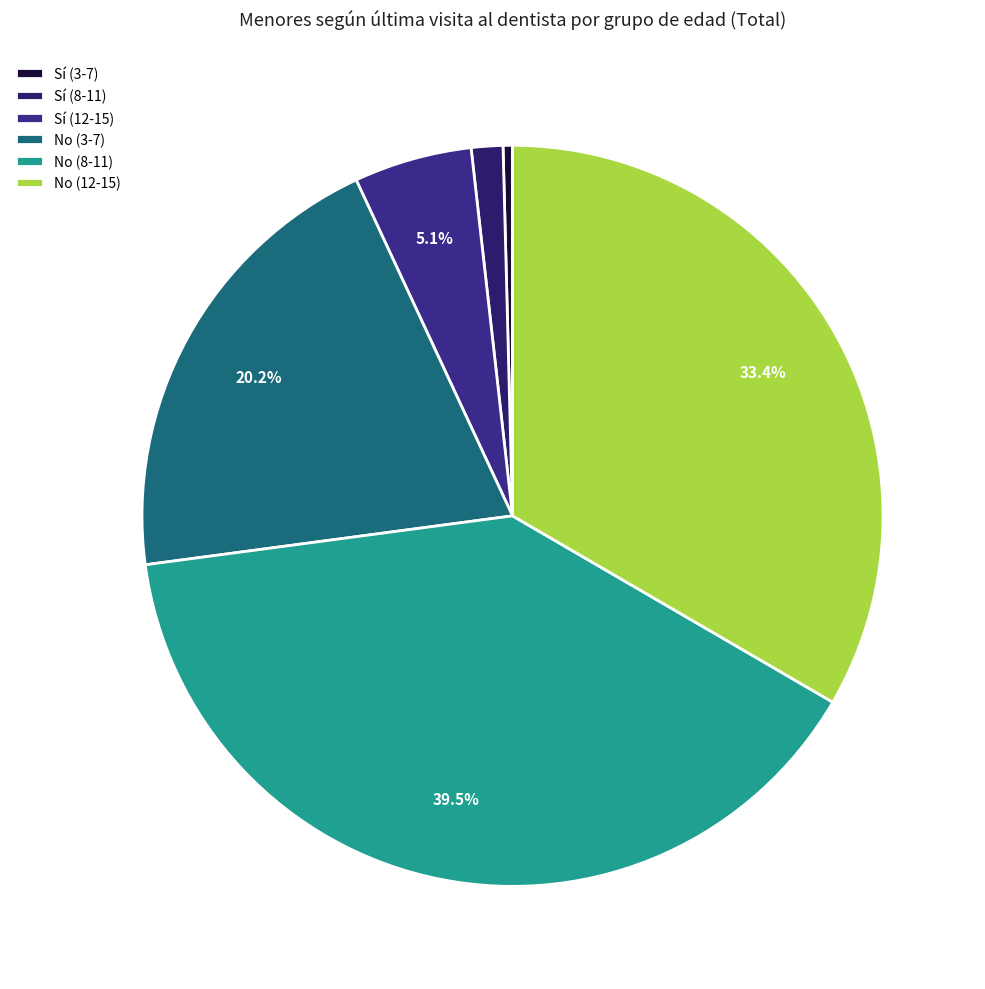

To the nearest percent, what is the difference between the largest and smallest slice percentages?

39%